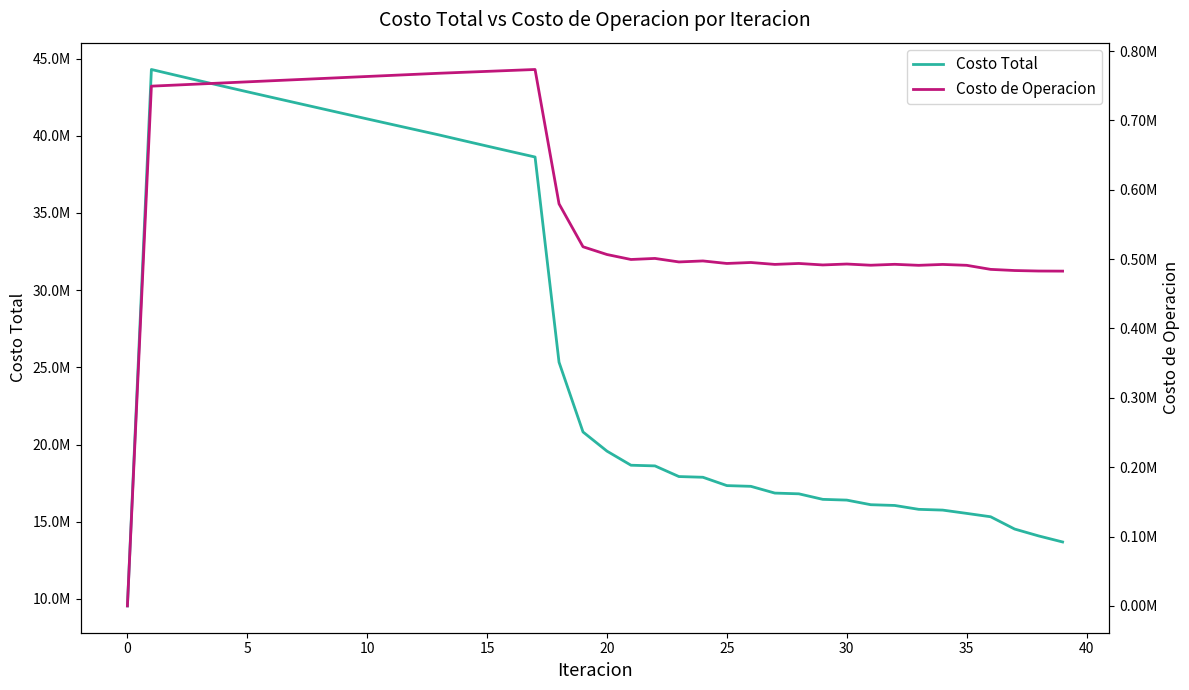

True or false: Costo de Operacion has more than 1 interior local peaks.

True